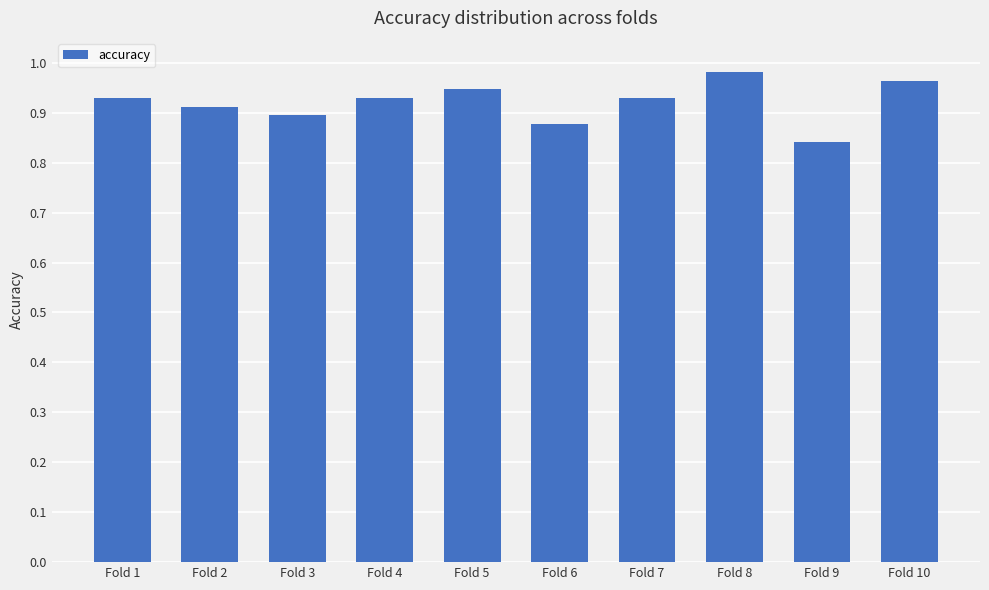

Count the values in the range 0 to 1.

10